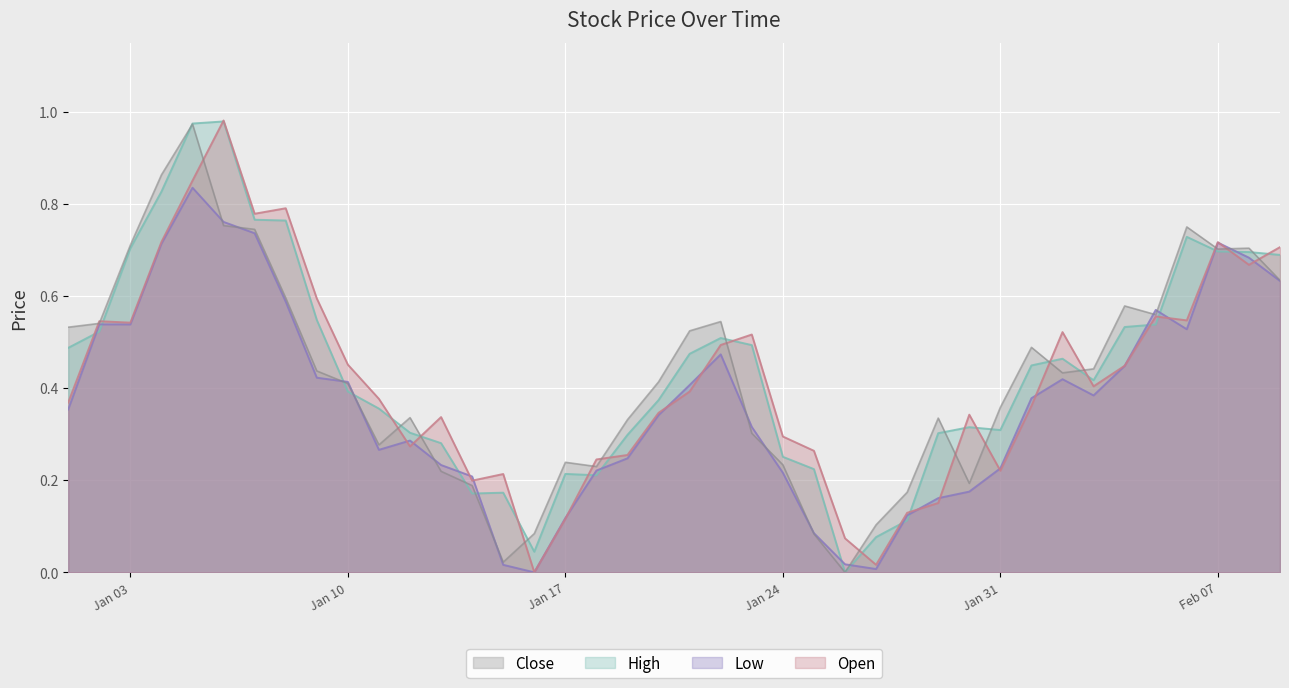

How many values in Close are above zero?

39